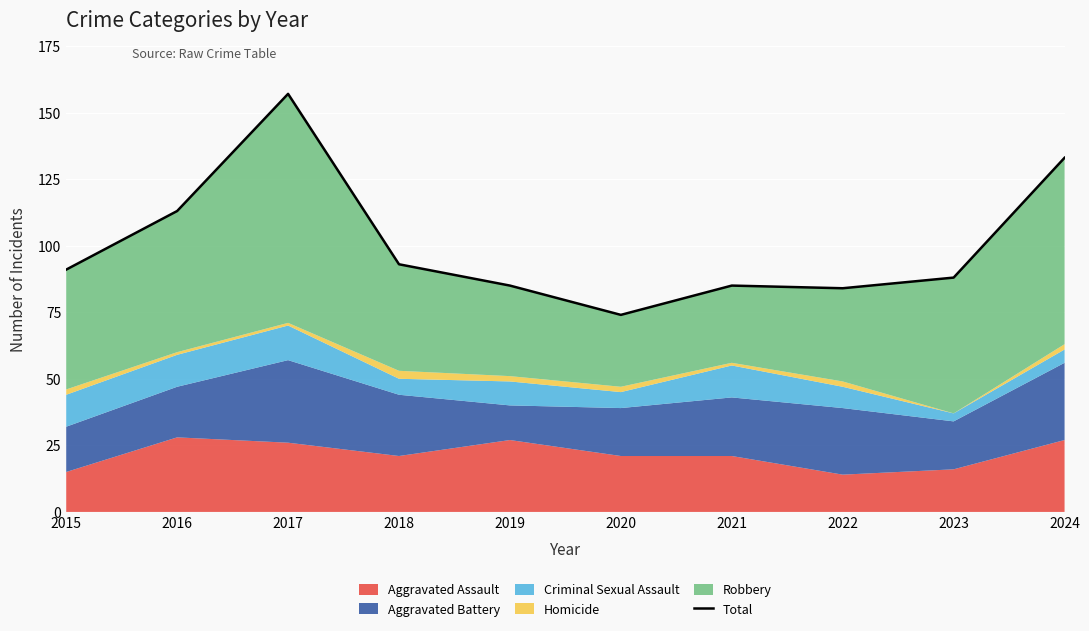

Does the chart display data point markers on the line(s)?

No